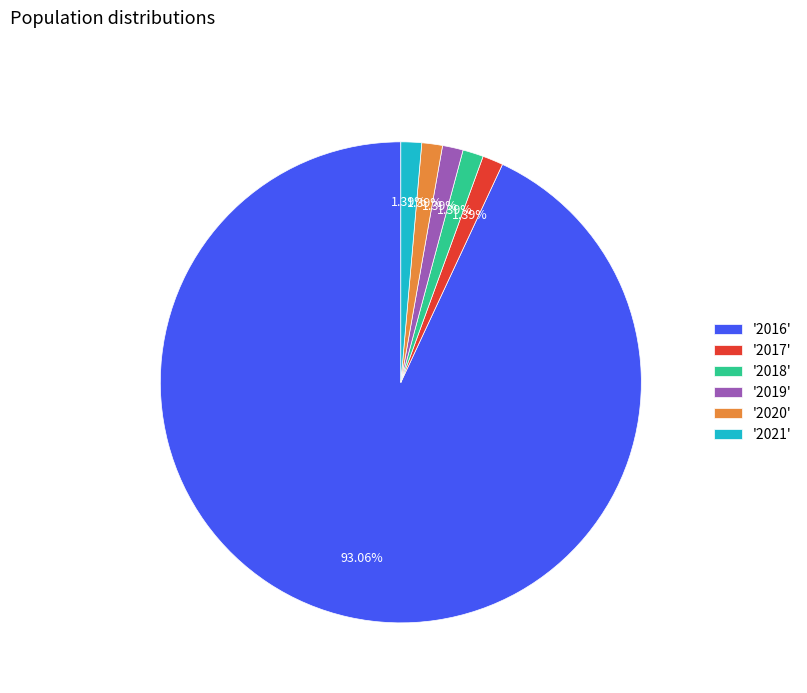

Is the sum of '2019' and '2017' greater than half?

No